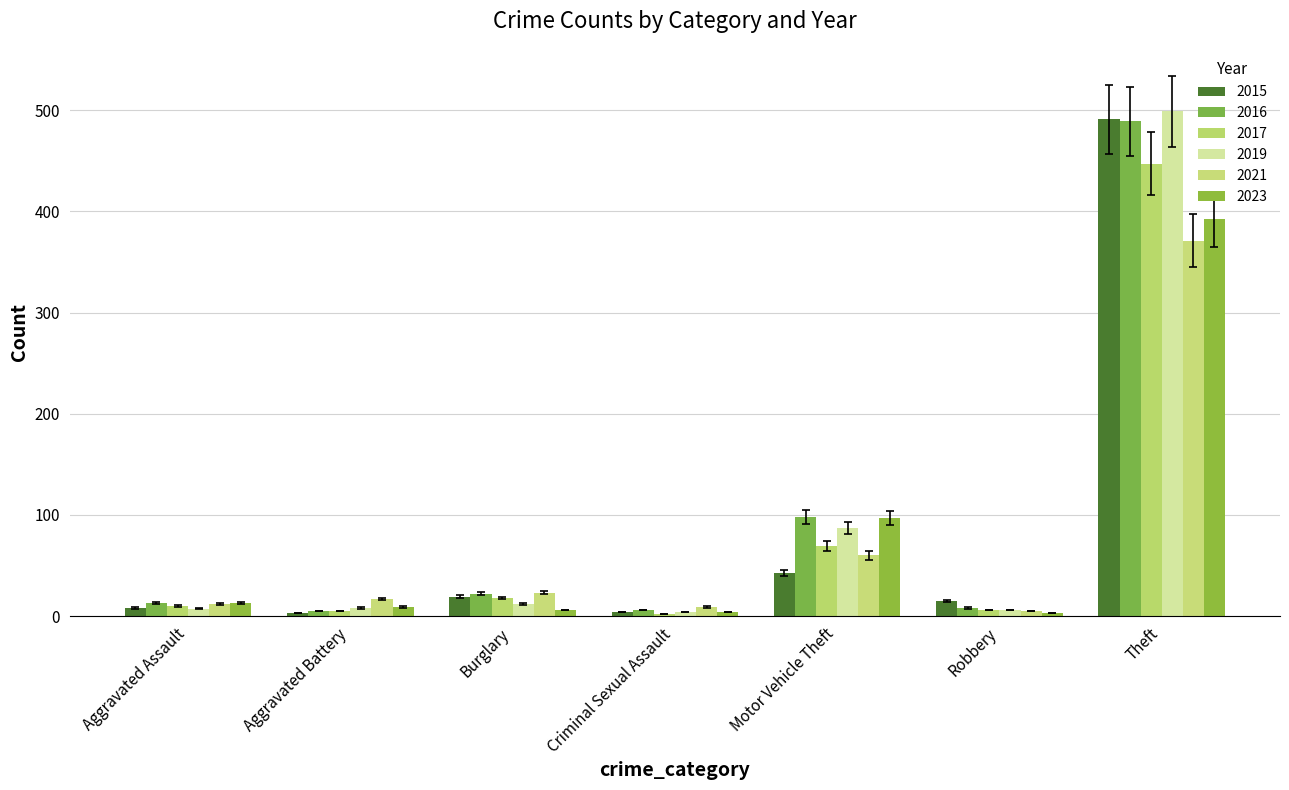

What position from the right is Criminal Sexual Assault?

4